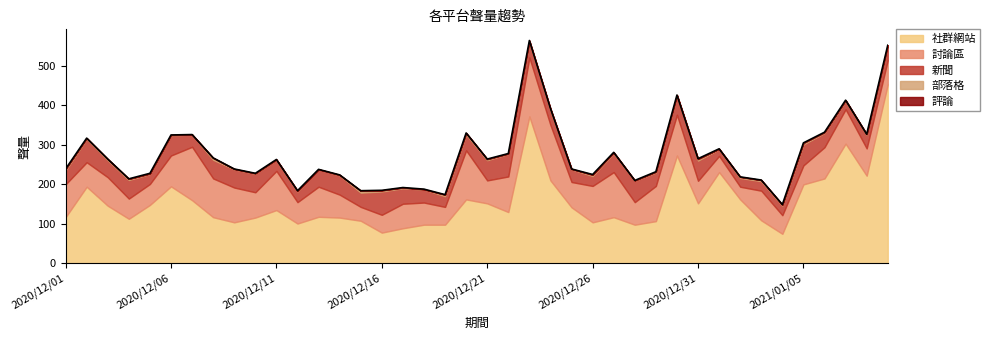

Which series has the largest range (max minus min)?

社群網站